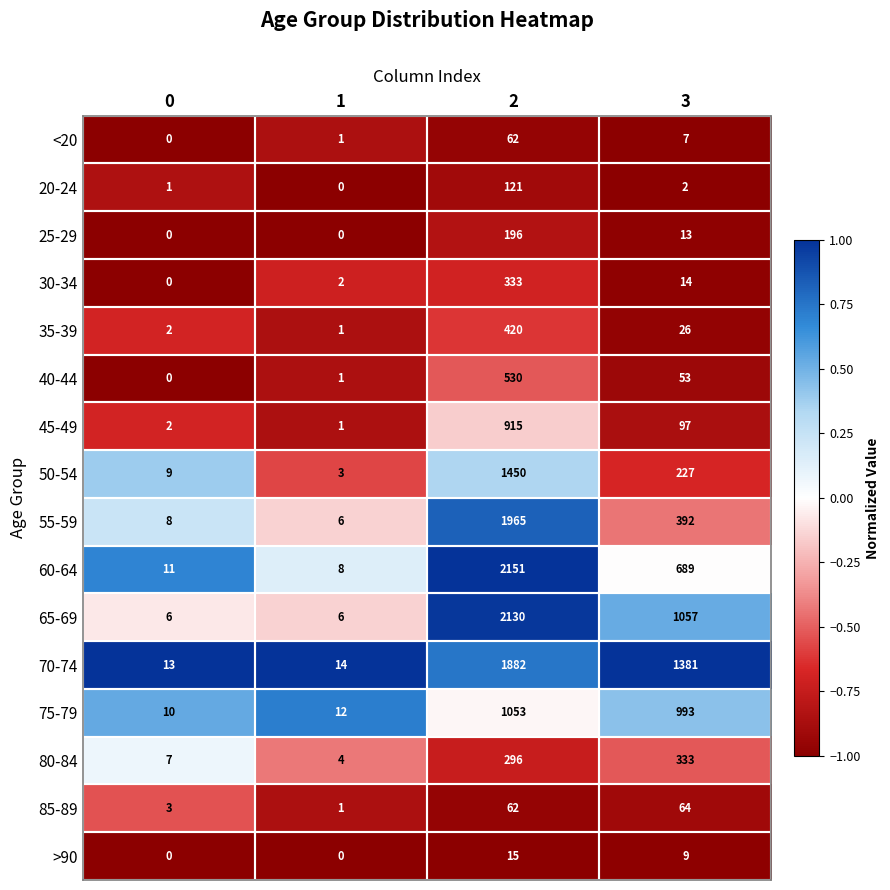

What is the total value across all series at 2?

13581